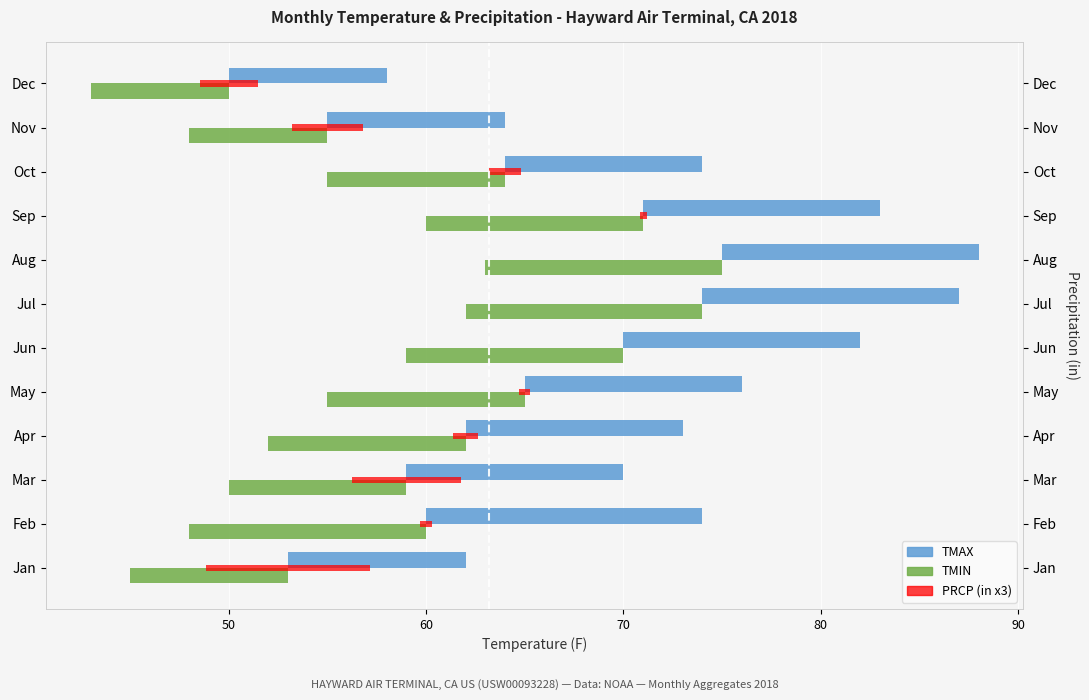

What is the difference between the highest and lowest values at Mar?

20.0